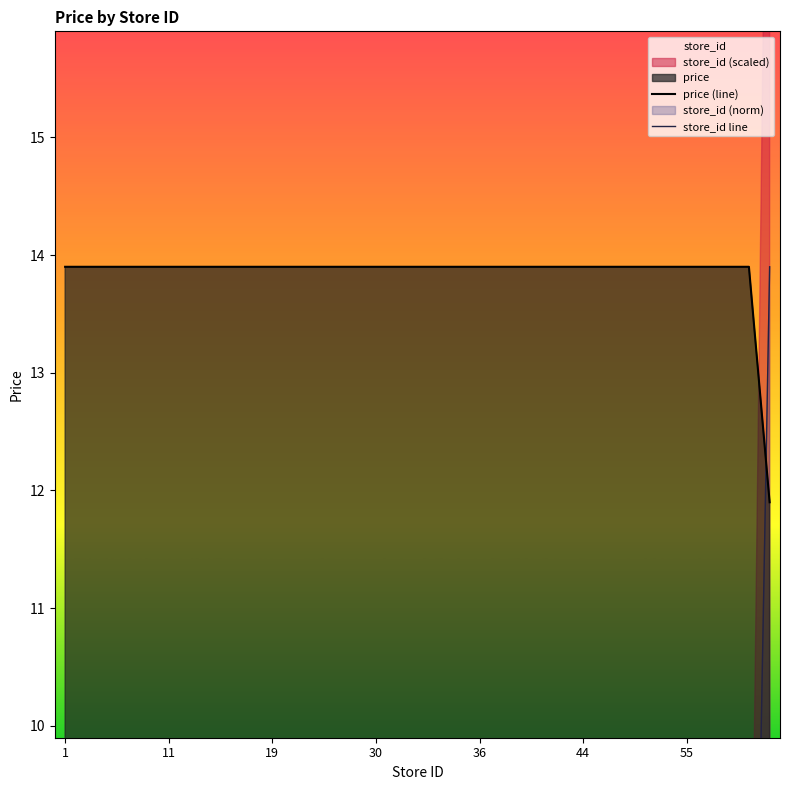

Which series has the largest total across all categories?

price (line)